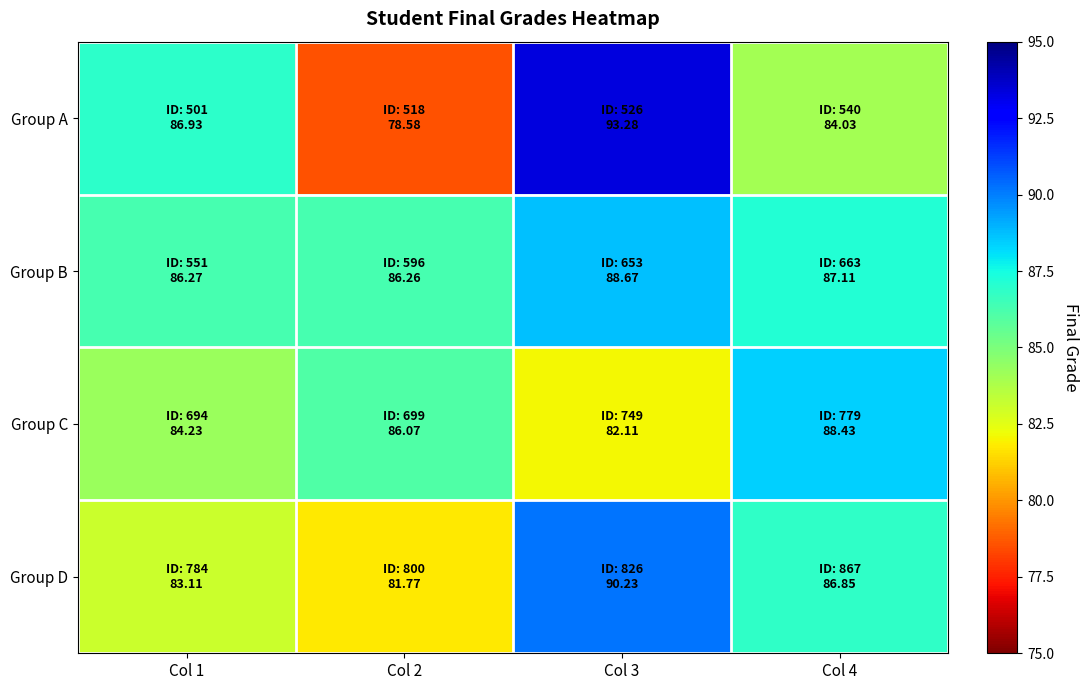

Reading right to left, transcribe all the data shown in this chart.

Group A: Col 4=84.0	Col 3=93.3	Col 2=78.6	Col 1=86.9
Group B: Col 4=87.1	Col 3=88.7	Col 2=86.3	Col 1=86.3
Group C: Col 4=88.4	Col 3=82.1	Col 2=86.1	Col 1=84.2
Group D: Col 4=86.8	Col 3=90.2	Col 2=81.8	Col 1=83.1